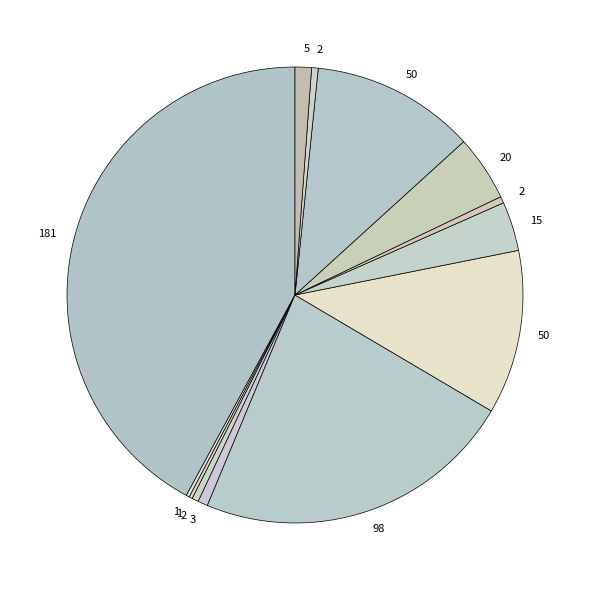

How many slices are in this pie chart?

13